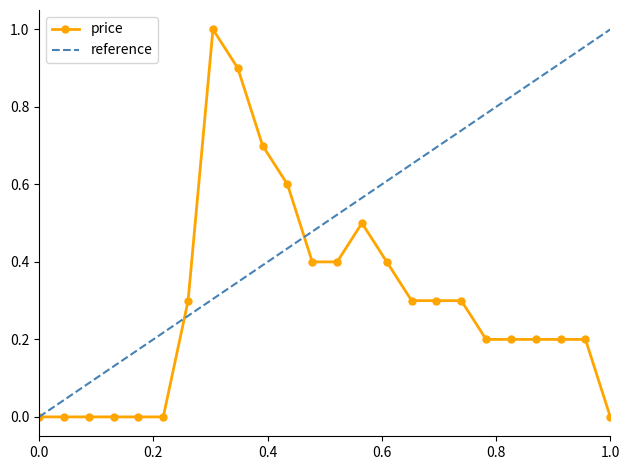

At which category does the data reach its first local peak?

7